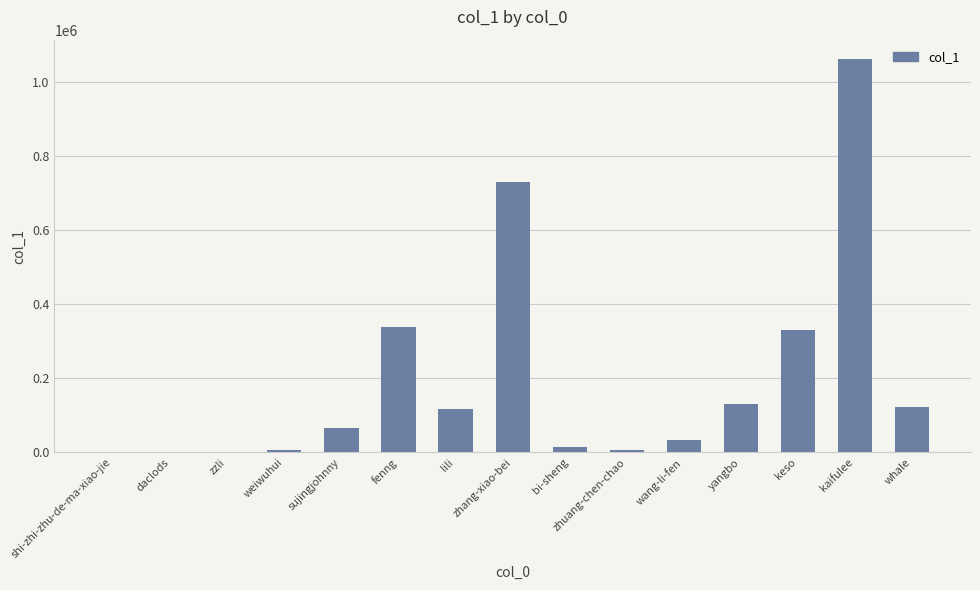

What is the average value?

197718